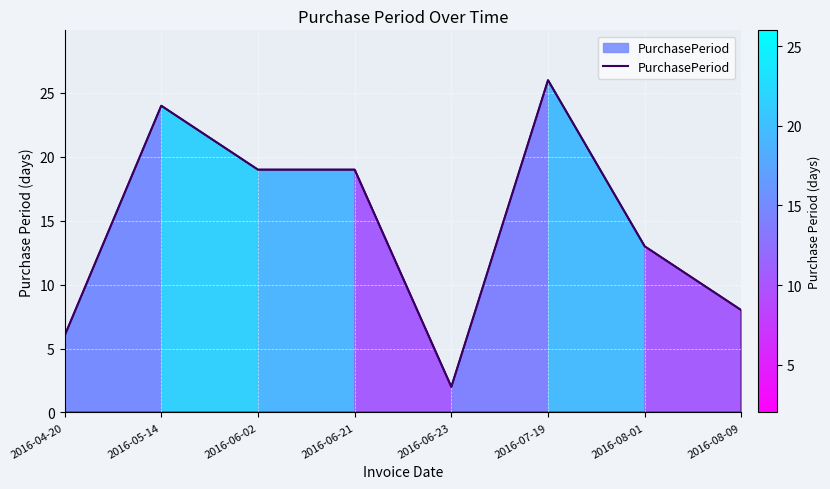

True or false: the data has more than 1 interior local peaks.

True